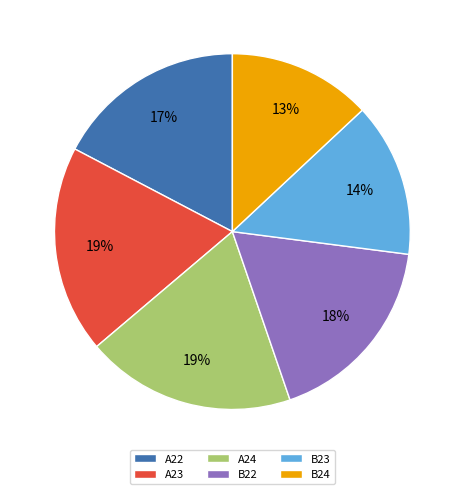

To the nearest percent, what portion does A24 represent?

19%